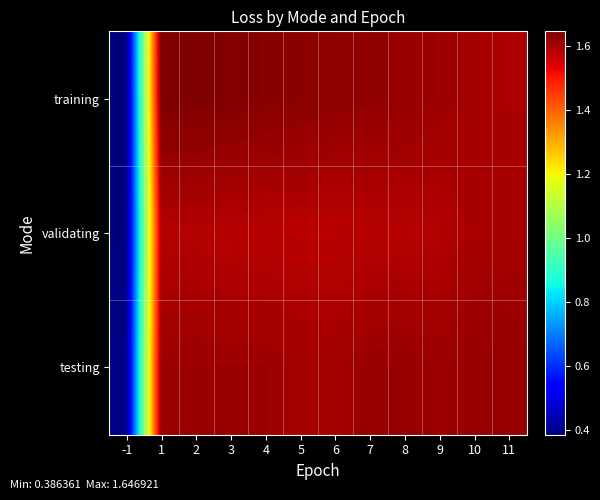

What is the total value across all series at 10?

4.8